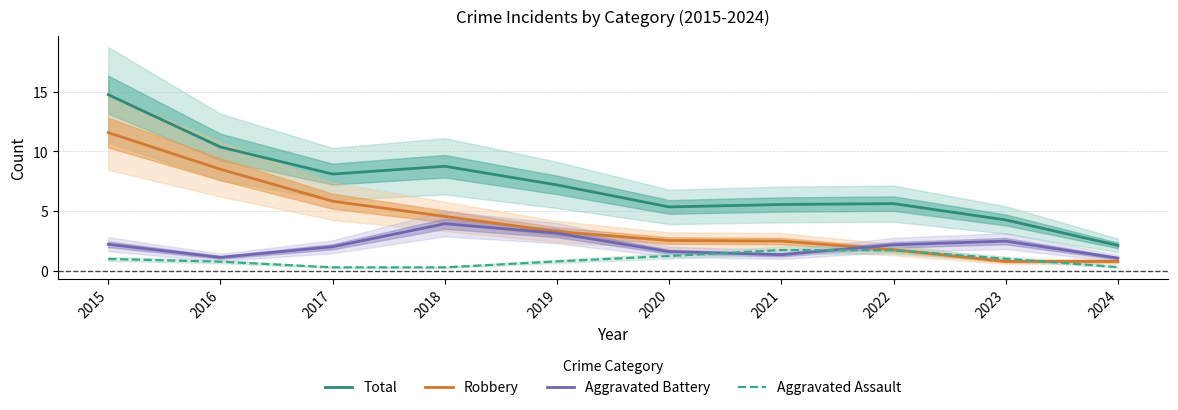

At which label does Aggravated Battery first exceed 2?

2015